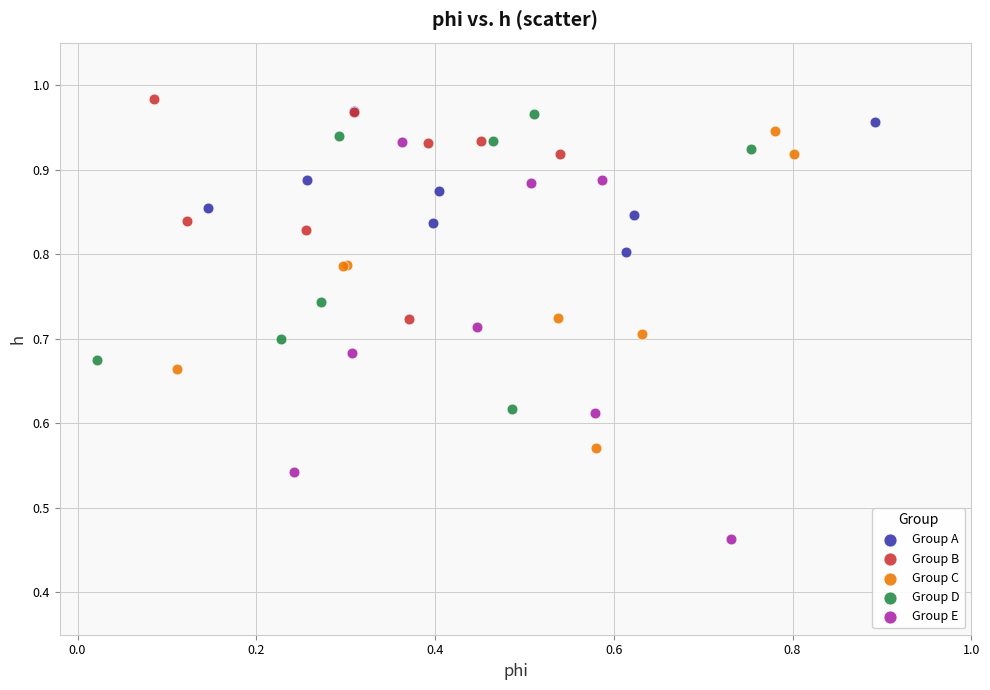

Which series has the widest spread of Y values?

Group E